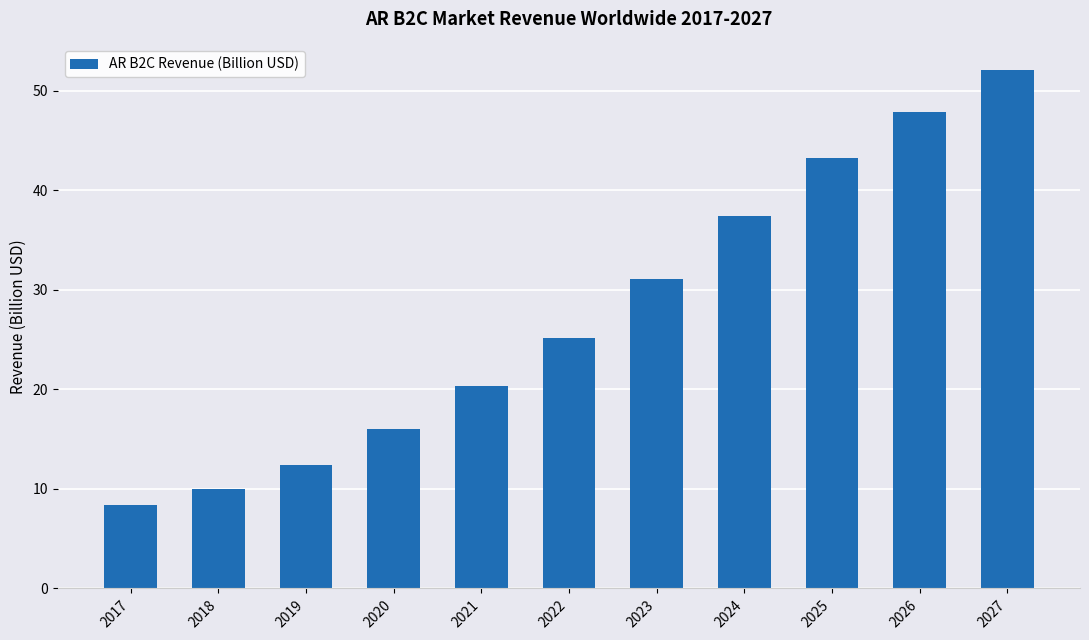

Does the chart contain any negative values?

No